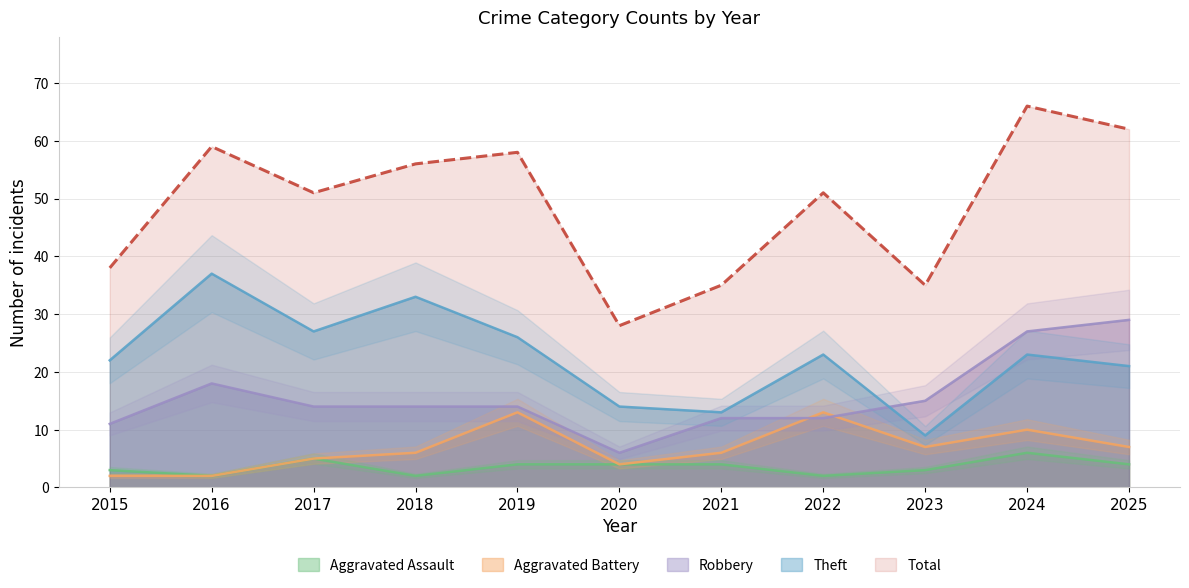

What is the average value of the Robbery series?

16